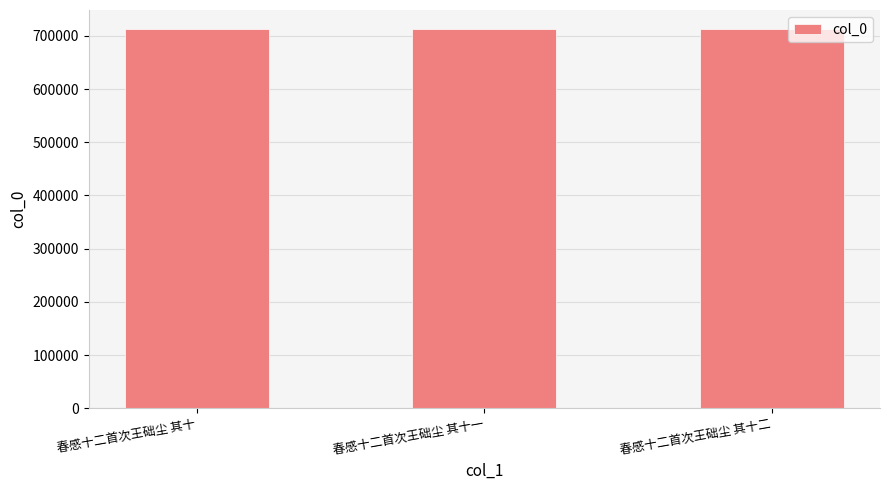

What is the sum of all values?

2138565